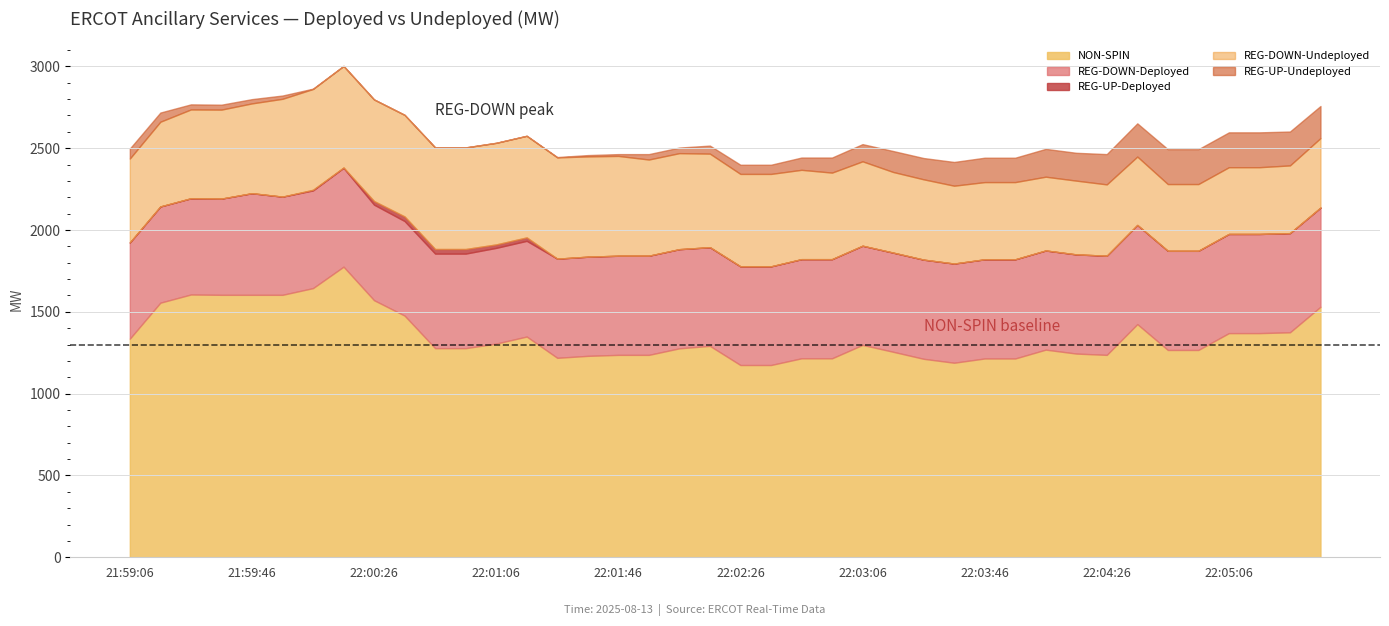

What is the difference between the REG-DOWN-Undeployed values at 22:04:26 and 22:04:14?

15